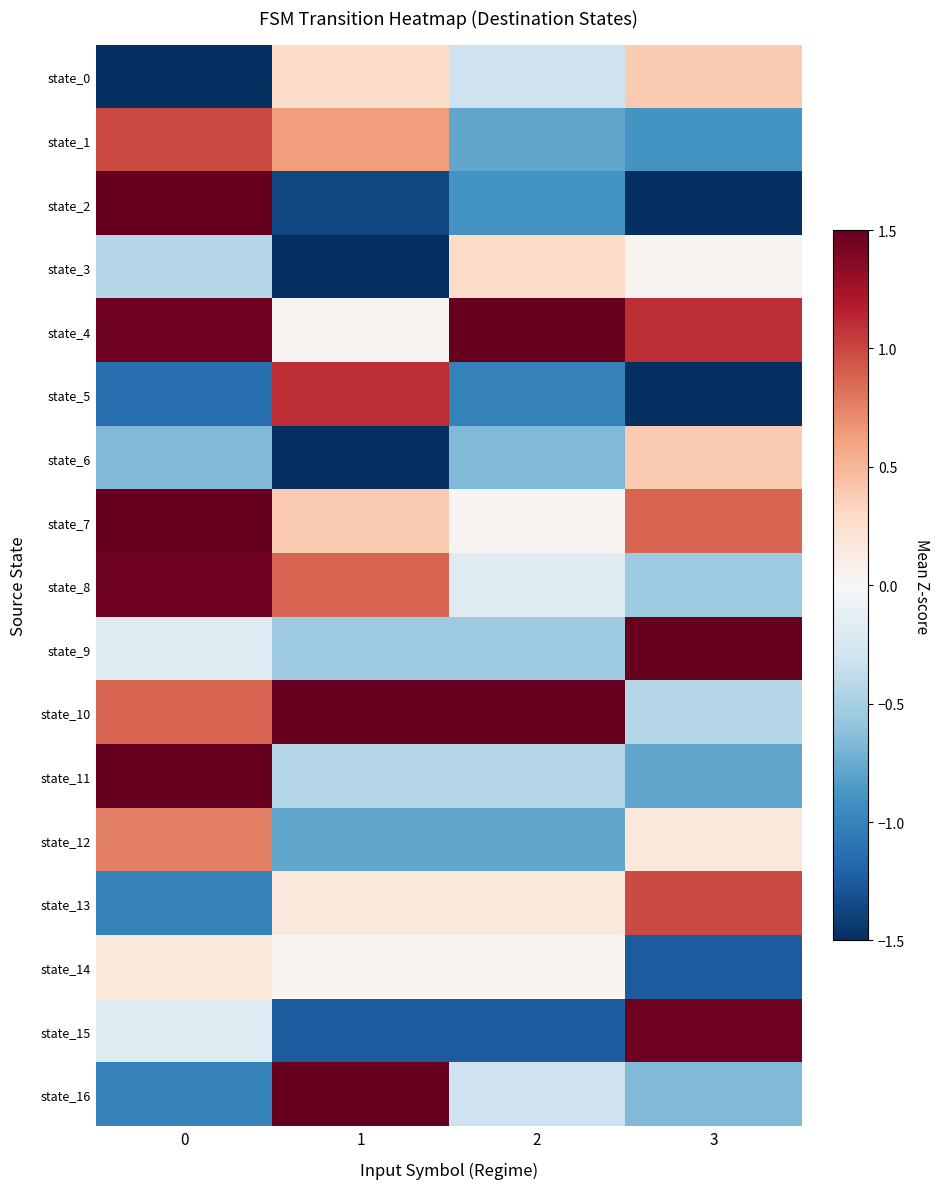

Reading left to right, extract all data points from this chart.

state_0: 0=-1.6	1=0.3	2=-0.3	3=0.4
state_1: 0=1.0	1=0.6	2=-0.8	3=-0.9
state_2: 0=2.0	1=-1.4	2=-0.9	3=-1.5
state_3: 0=-0.4	1=-1.5	2=0.3	3=0.0
state_4: 0=1.5	1=0.0	2=1.6	3=1.1
state_5: 0=-1.1	1=1.1	2=-1.0	3=-1.6
state_6: 0=-0.7	1=-1.6	2=-0.7	3=0.4
state_7: 0=1.9	1=0.4	2=0.0	3=0.9
state_8: 0=1.5	1=0.9	2=-0.2	3=-0.5
state_9: 0=-0.2	1=-0.5	2=-0.5	3=1.6
state_10: 0=0.9	1=1.6	2=1.6	3=-0.4
state_11: 0=1.6	1=-0.4	2=-0.4	3=-0.8
state_12: 0=0.8	1=-0.8	2=-0.8	3=0.2
state_13: 0=-1.0	1=0.2	2=0.2	3=1.0
state_14: 0=0.2	1=0.0	2=0.0	3=-1.3
state_15: 0=-0.2	1=-1.3	2=-1.3	3=1.5
state_16: 0=-1.0	1=1.6	2=-0.3	3=-0.7